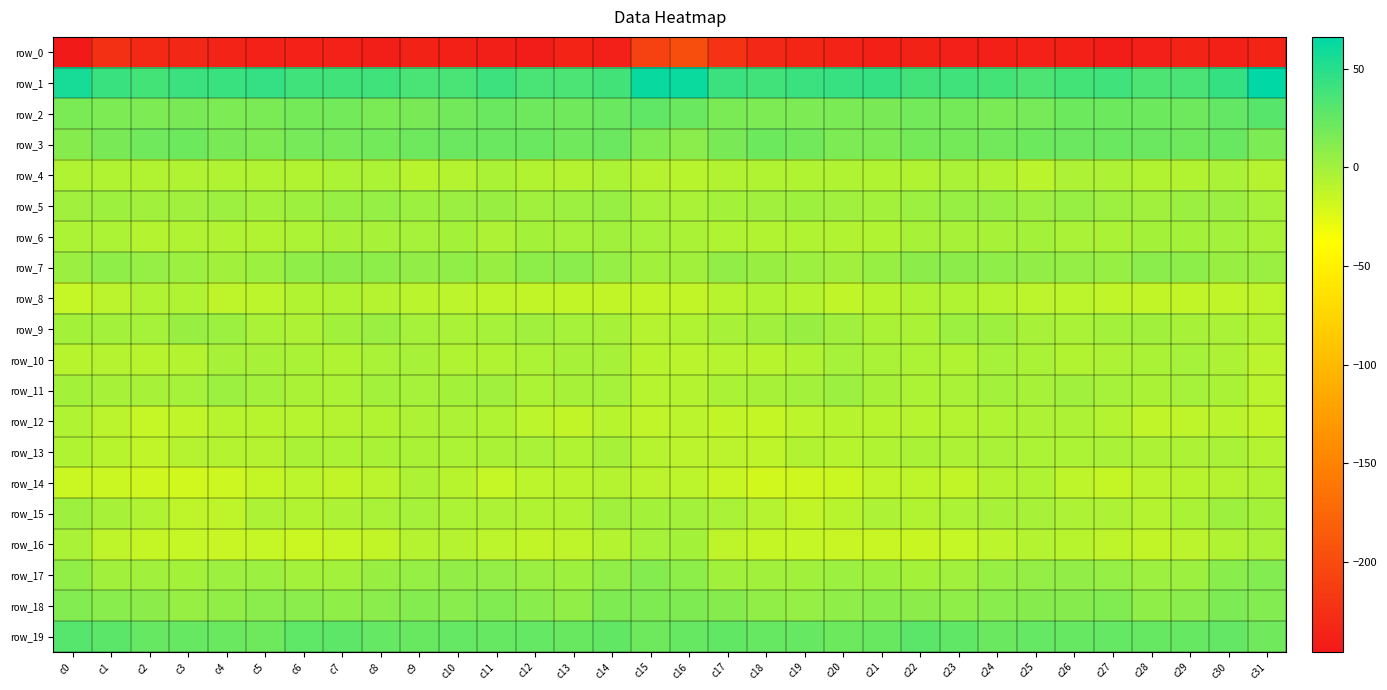

What is the sum of all row_19 values?

779.7